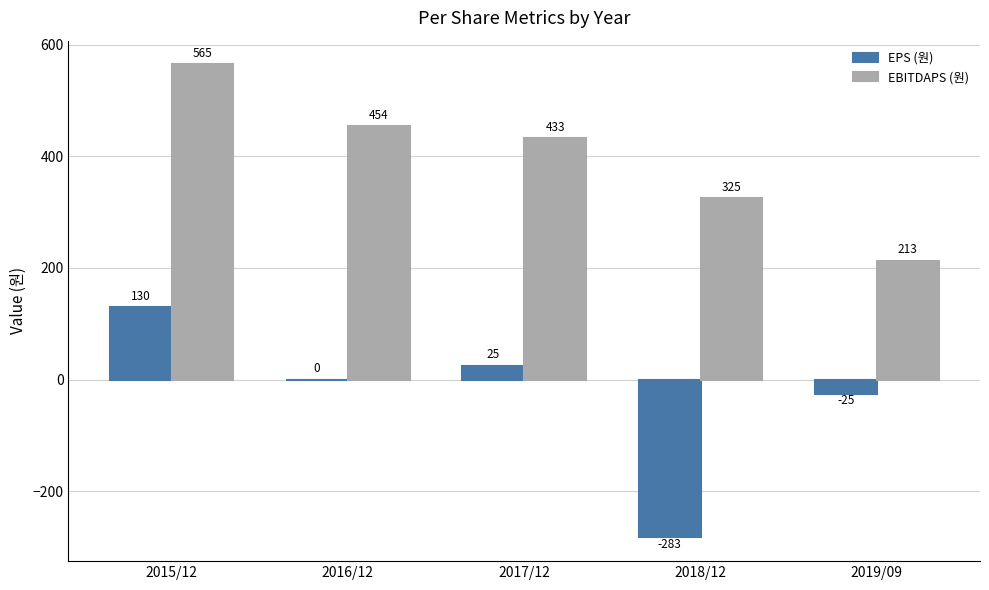

What is the total value across all series at 2015/12?

695